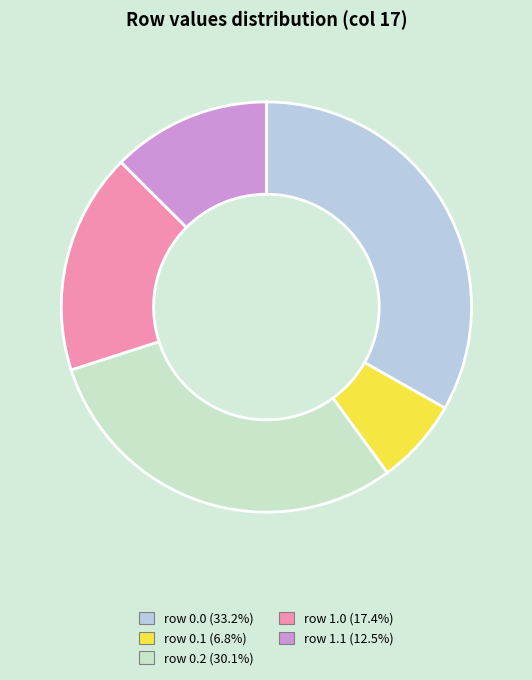

Is there a majority slice in this chart?

No